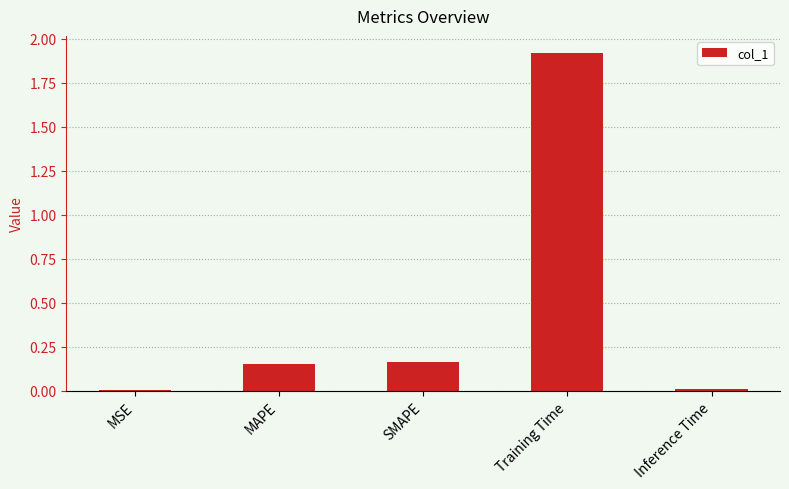

Which category has the highest value across all series?

Training Time